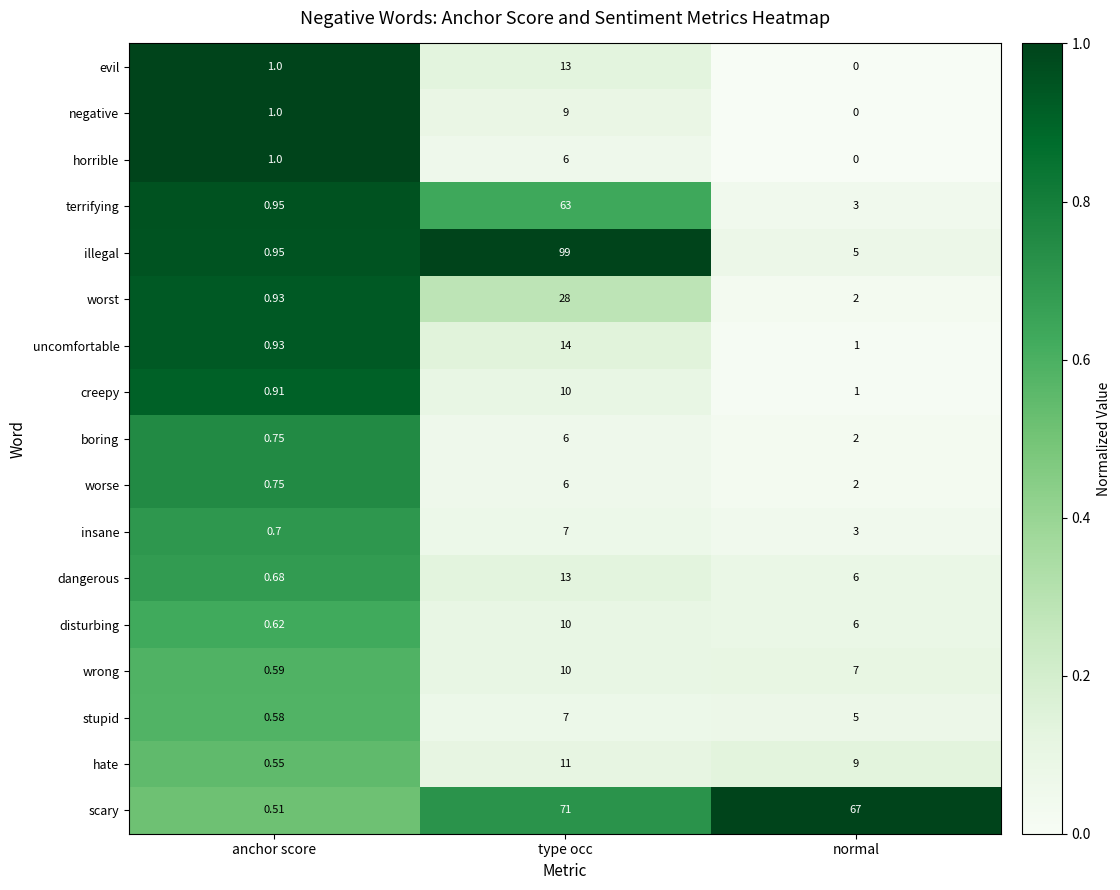

Which label corresponds to the smallest value in the chart?

normal